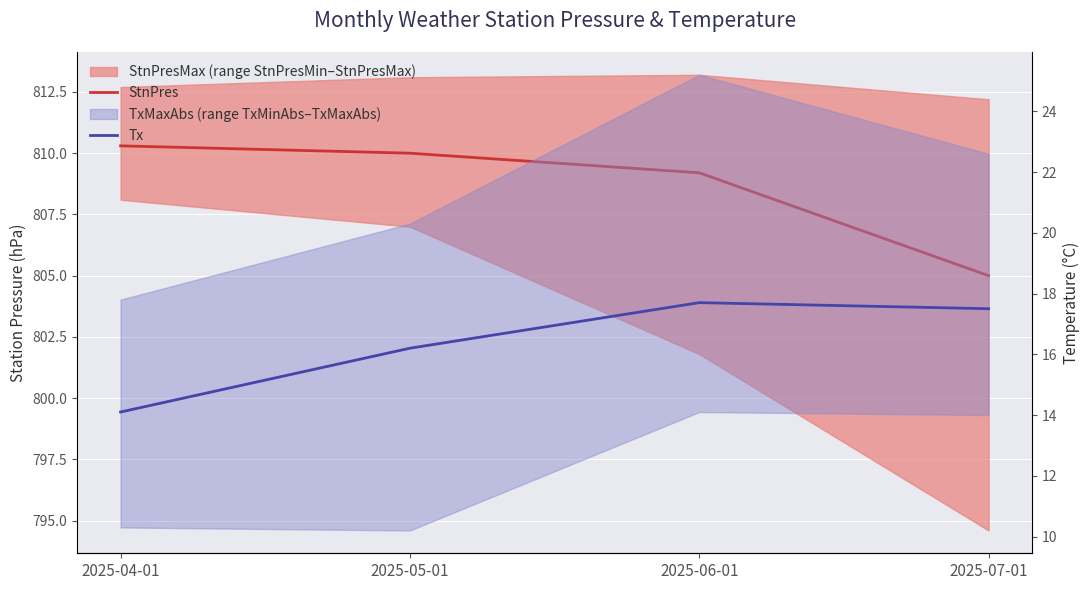

What is the sum of all StnPres values?

3234.5